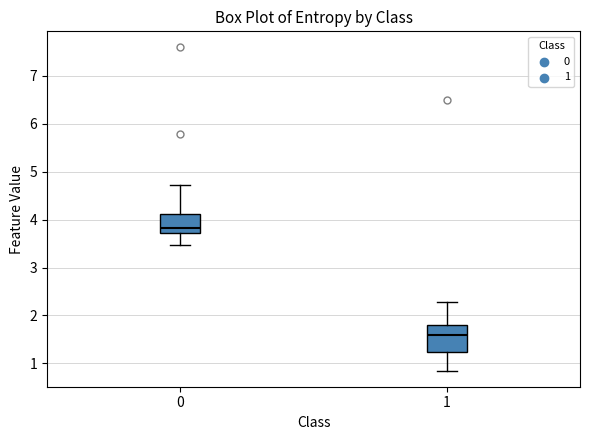

Reading left to right, read every box against the y-axis: the position of its median line, the range the box covers, and the ends of its whiskers. The values are not printed on the chart, so give them approximately, as read against the axis.

0: median 3.8, box 3.7 to 4.1, whiskers 3.5 to 4.7
1: median 1.6, box 1.2 to 1.8, whiskers 0.9 to 2.3